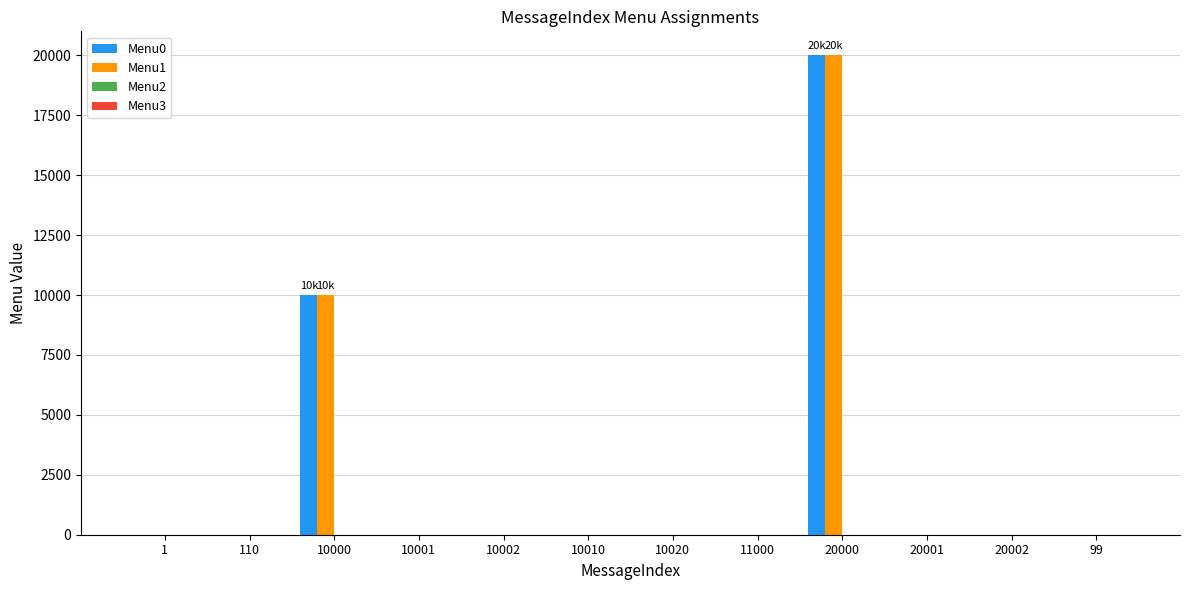

Is it true that Menu0 equals 0 at 10001?

True